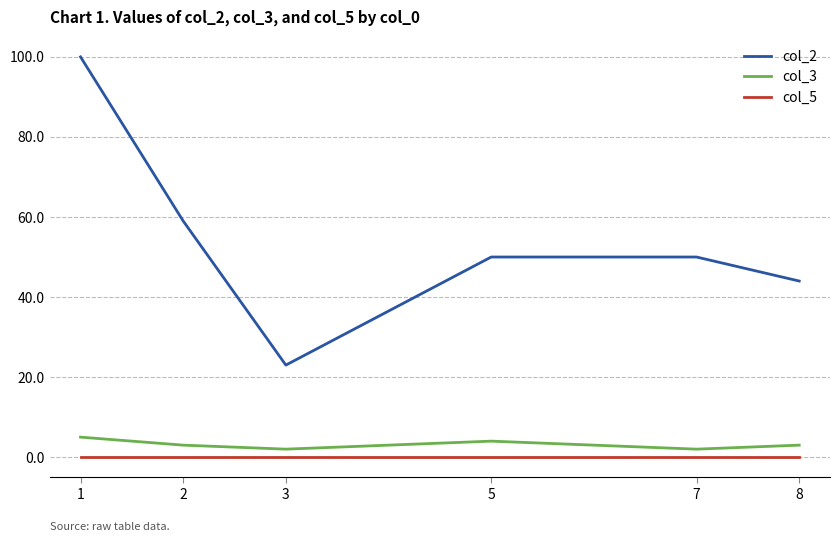

Rank the series at 8 from highest to lowest value.

col_2, col_3, col_5